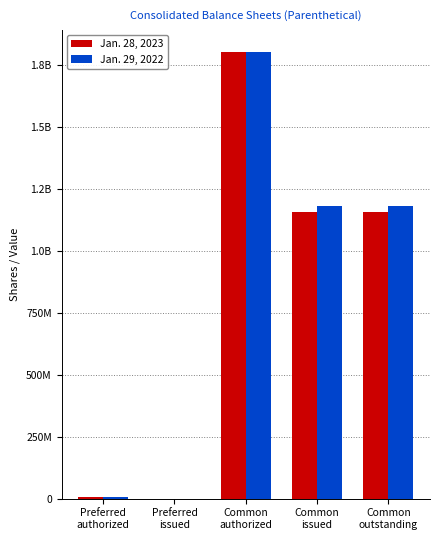

List the series in order of their overall mean, lowest first.

Jan. 28, 2023, Jan. 29, 2022